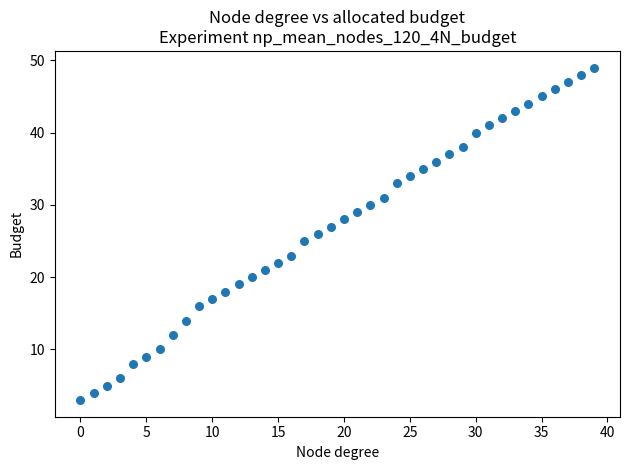

What is the range of Y values (max minus min)?

46